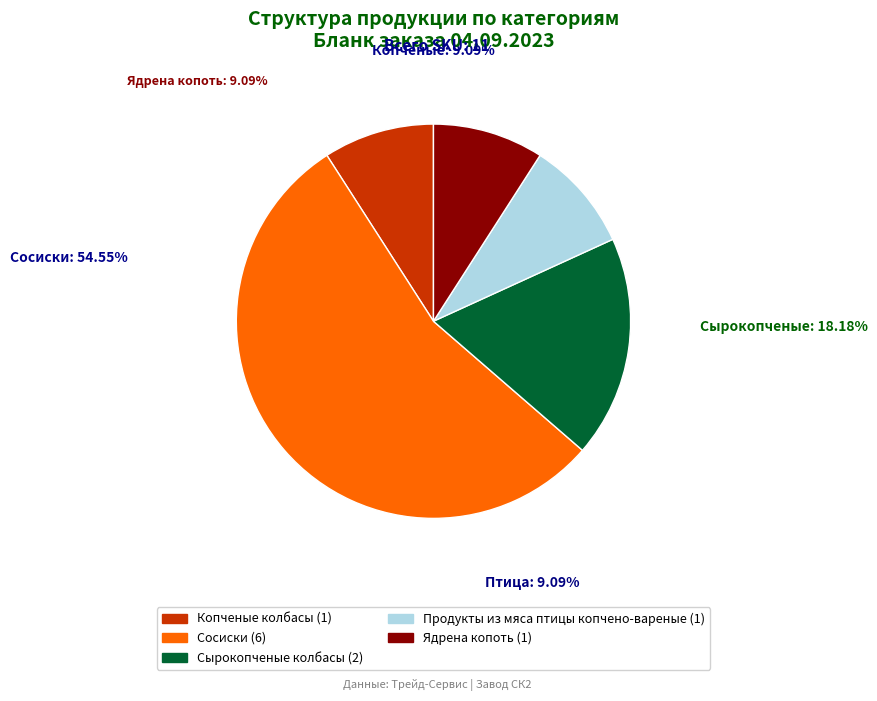

Is Ядрена копоть the majority of the pie?

No